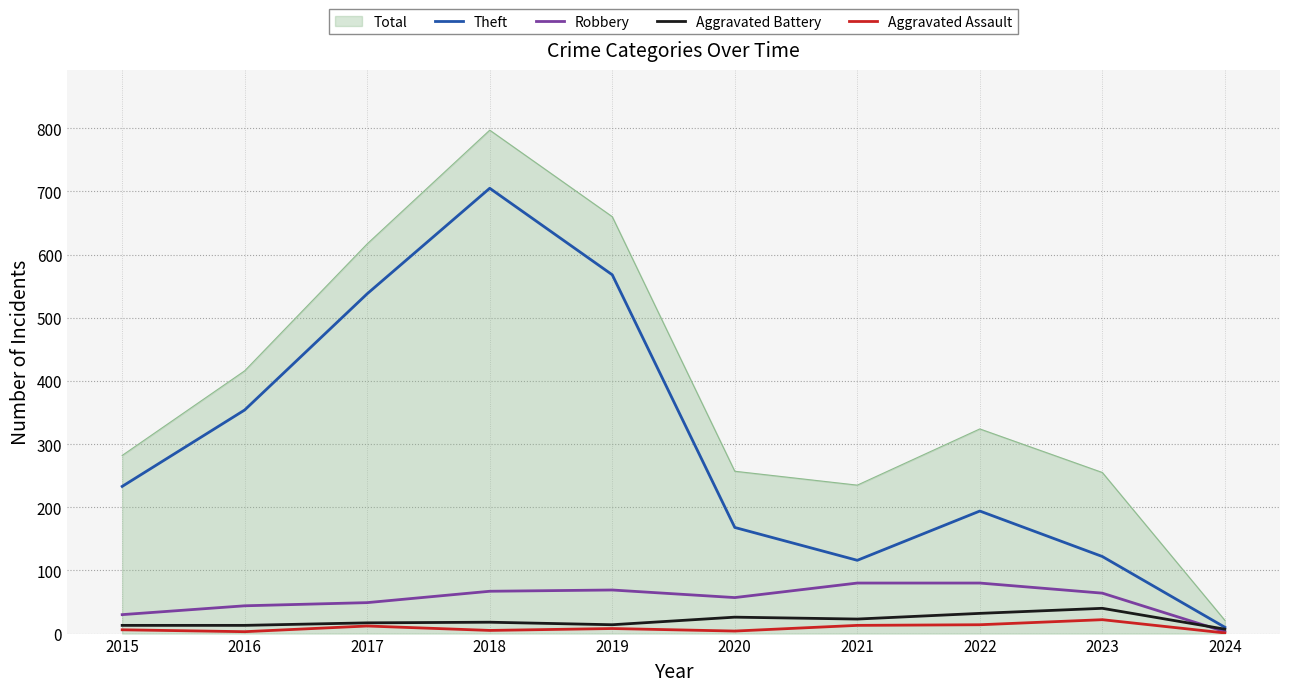

Which series has the largest total across all categories?

Total